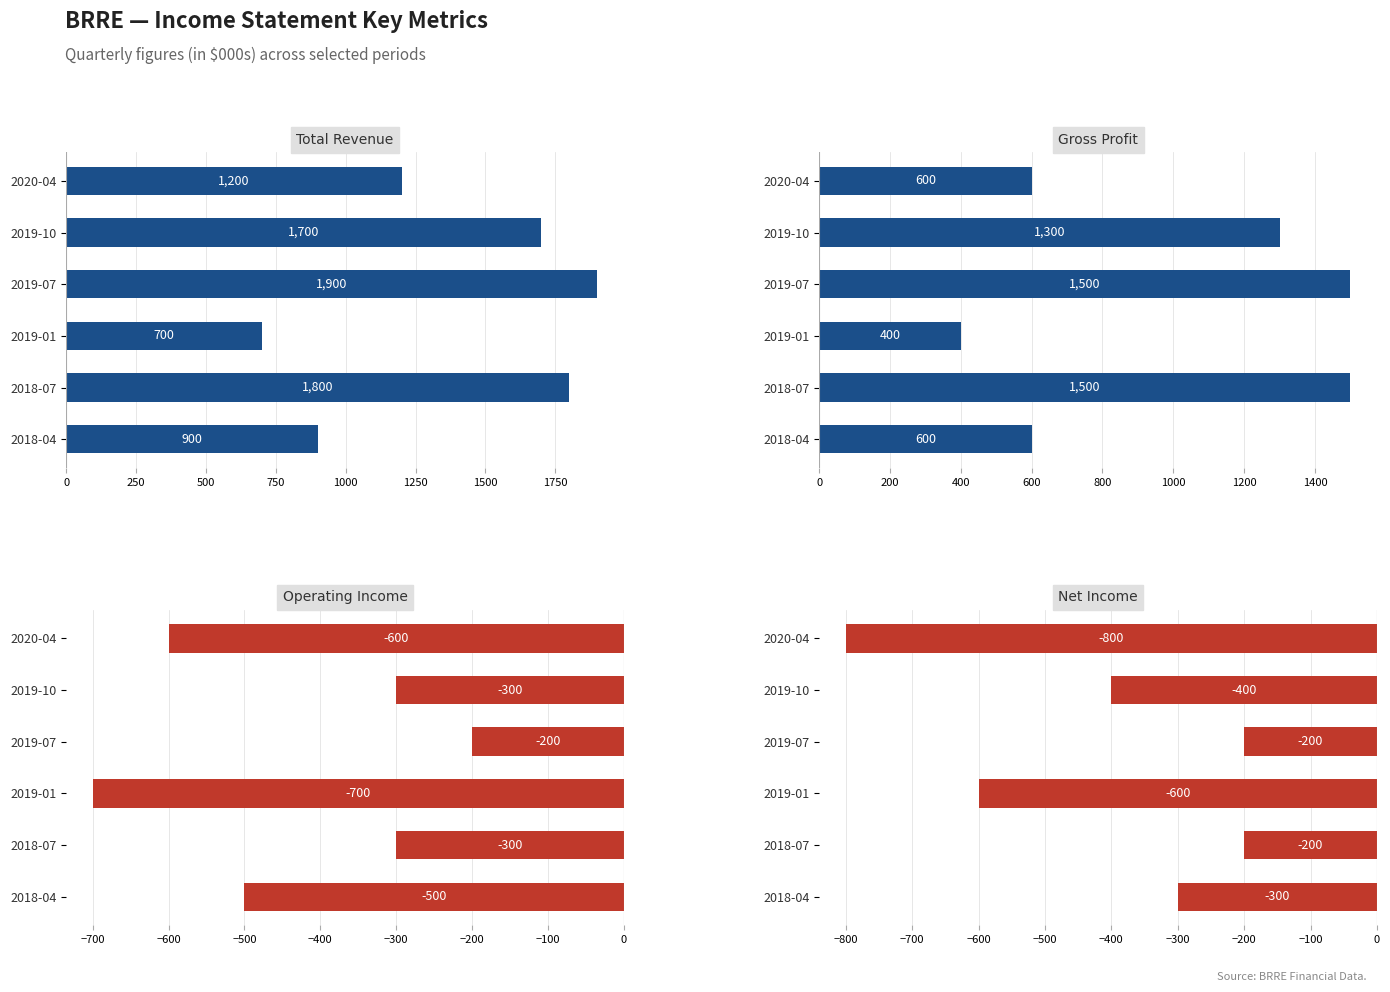

What are all the series names shown in the legend?

Total Revenue, Gross Profit, Operating Income, Net Income